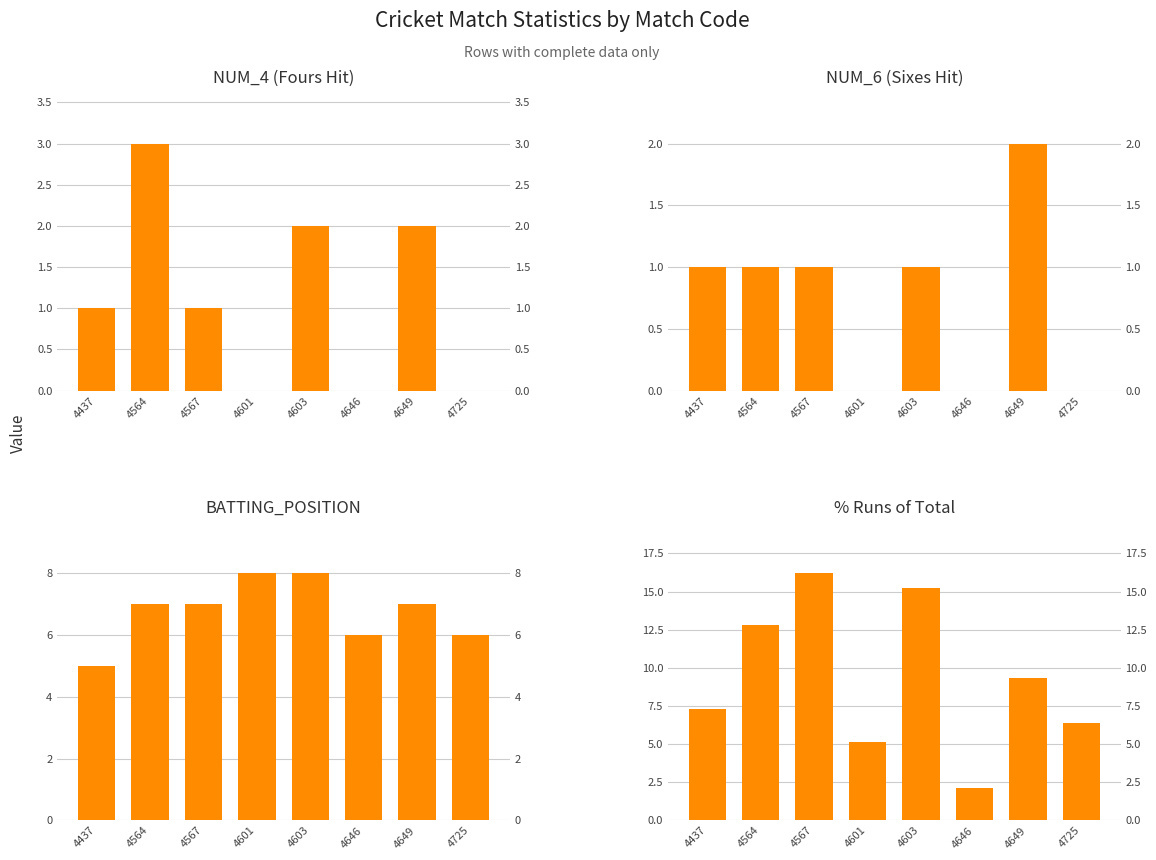

The NUM_4 (Fours Hit) series shows 3.0 at 4564. True or false?

True